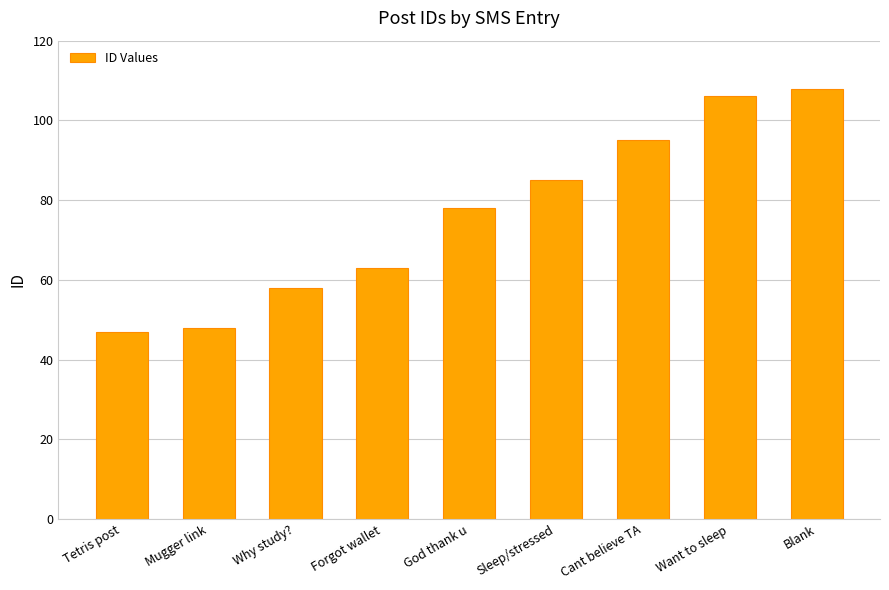

Which has a higher value, Why study? or Sleep/stressed?

Sleep/stressed